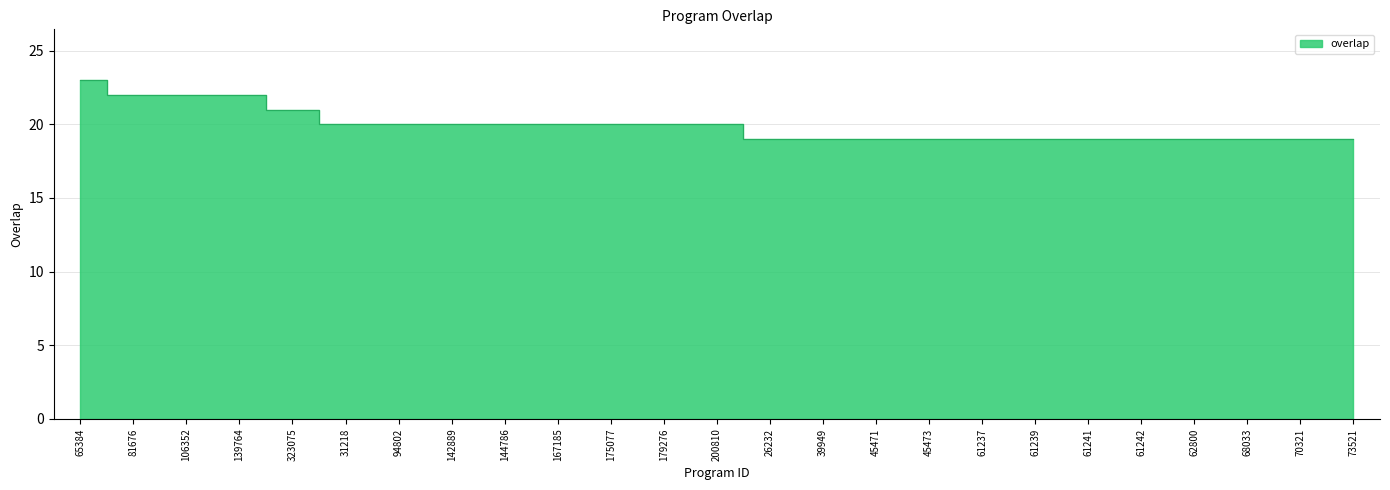

What position from the left is 61237?

18